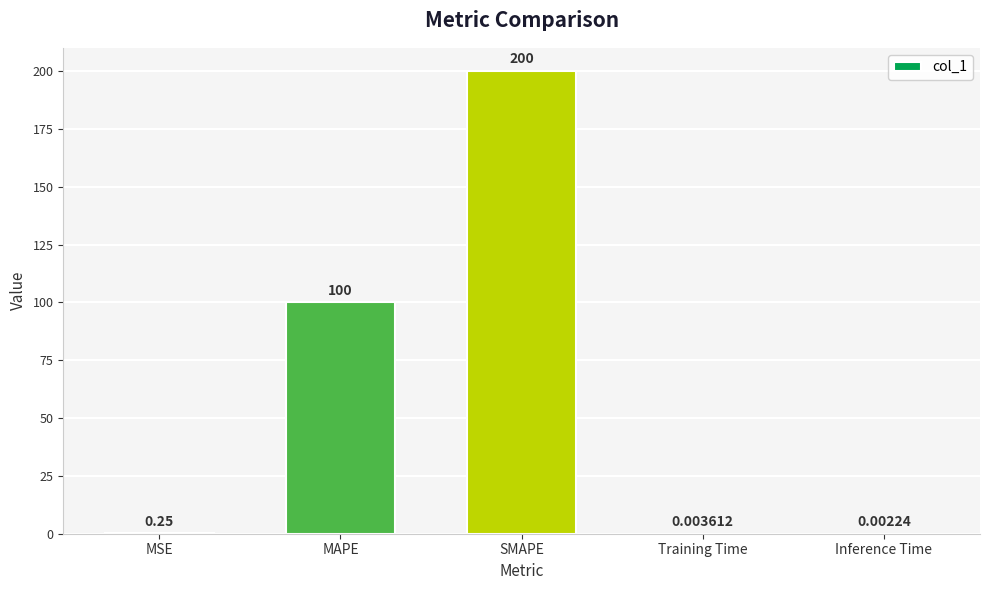

What is the sum of all values?

300.3